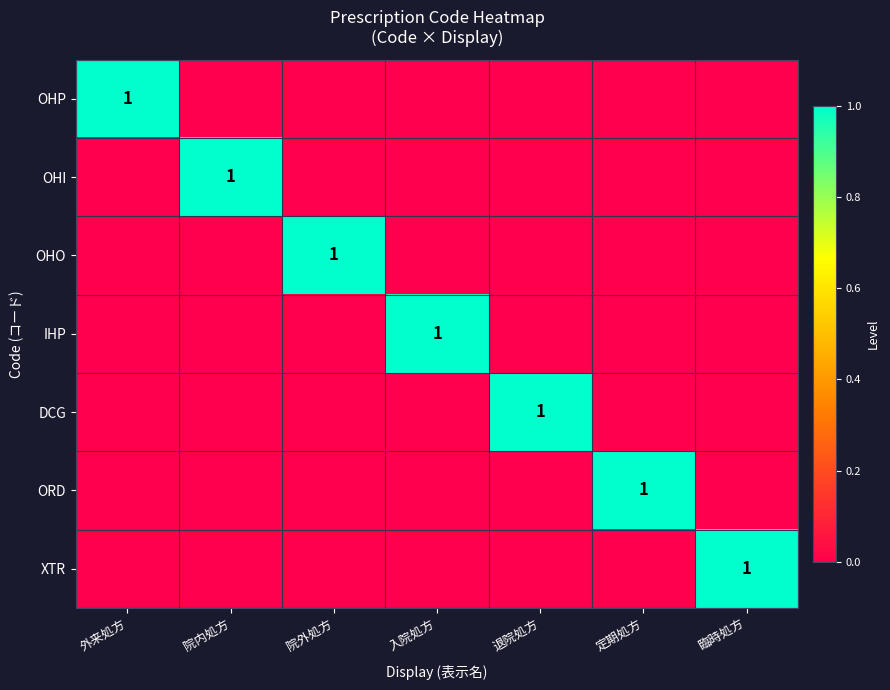

Count the number of data series in this chart.

7